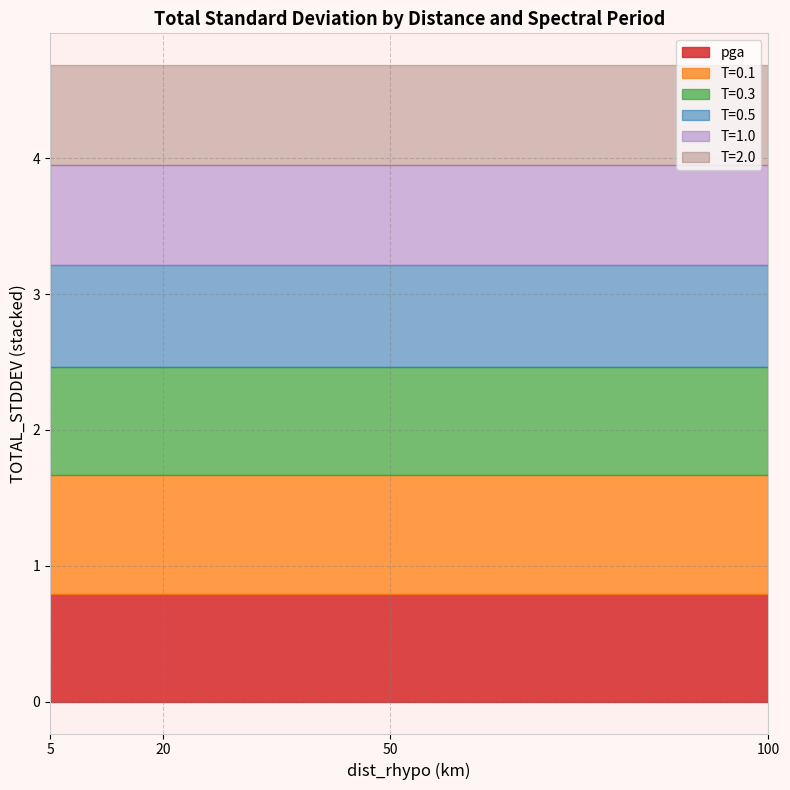

What is the total value across all series at 50?

4.7